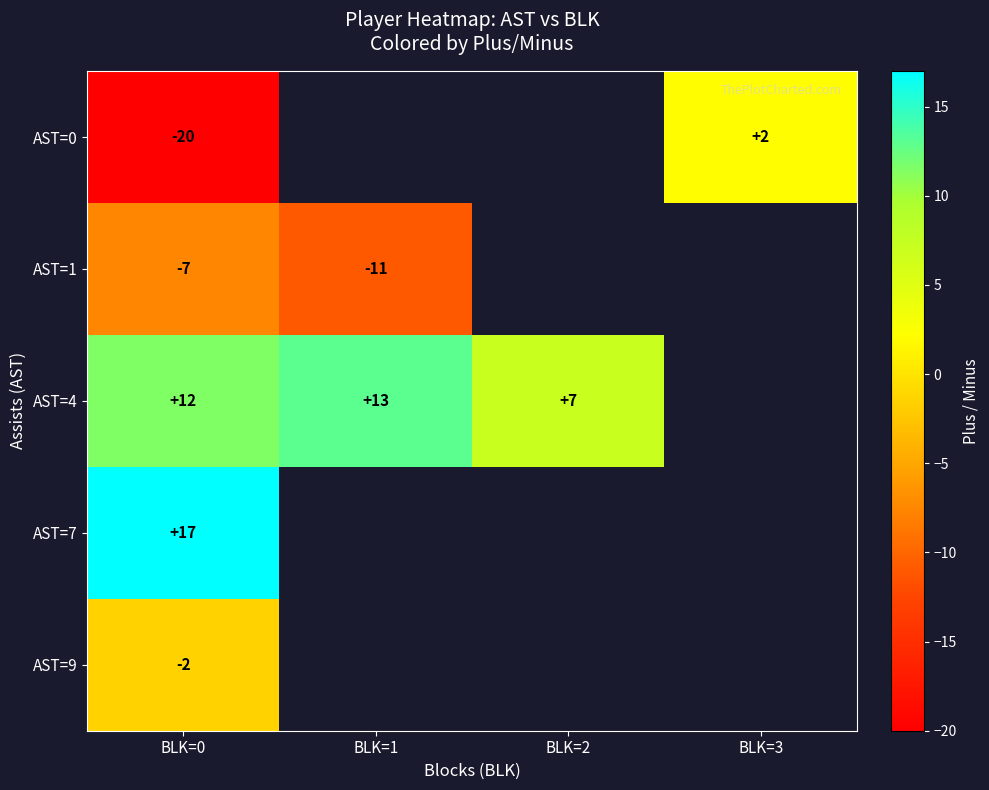

Is it true that AST=7 equals 5 at BLK=0?

False